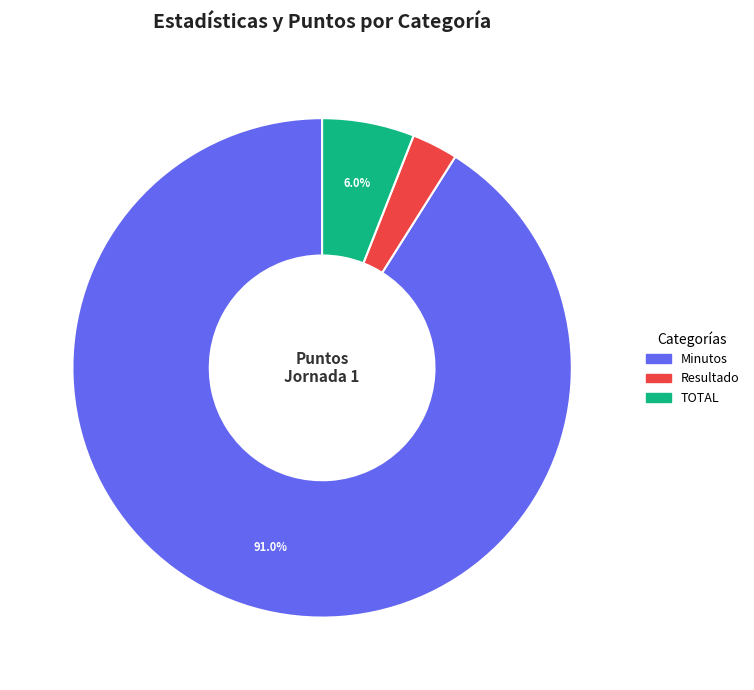

Is there a majority slice in this chart?

Yes